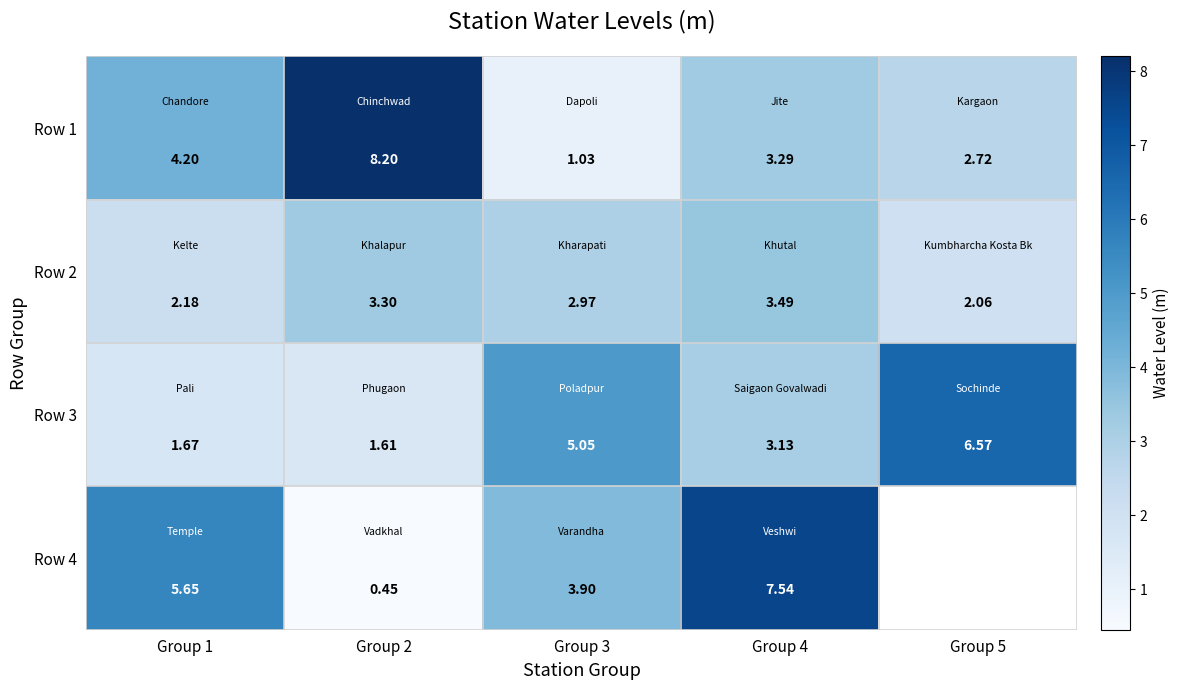

The Row 1 series shows 4.2 at Group 1. True or false?

True